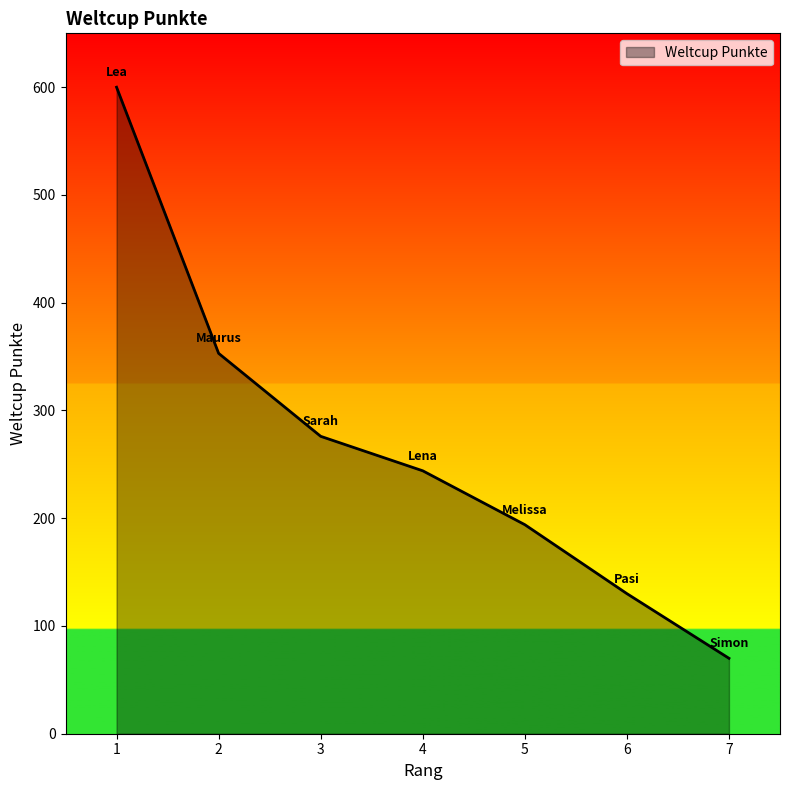

Which category has the lowest value across all series?

7